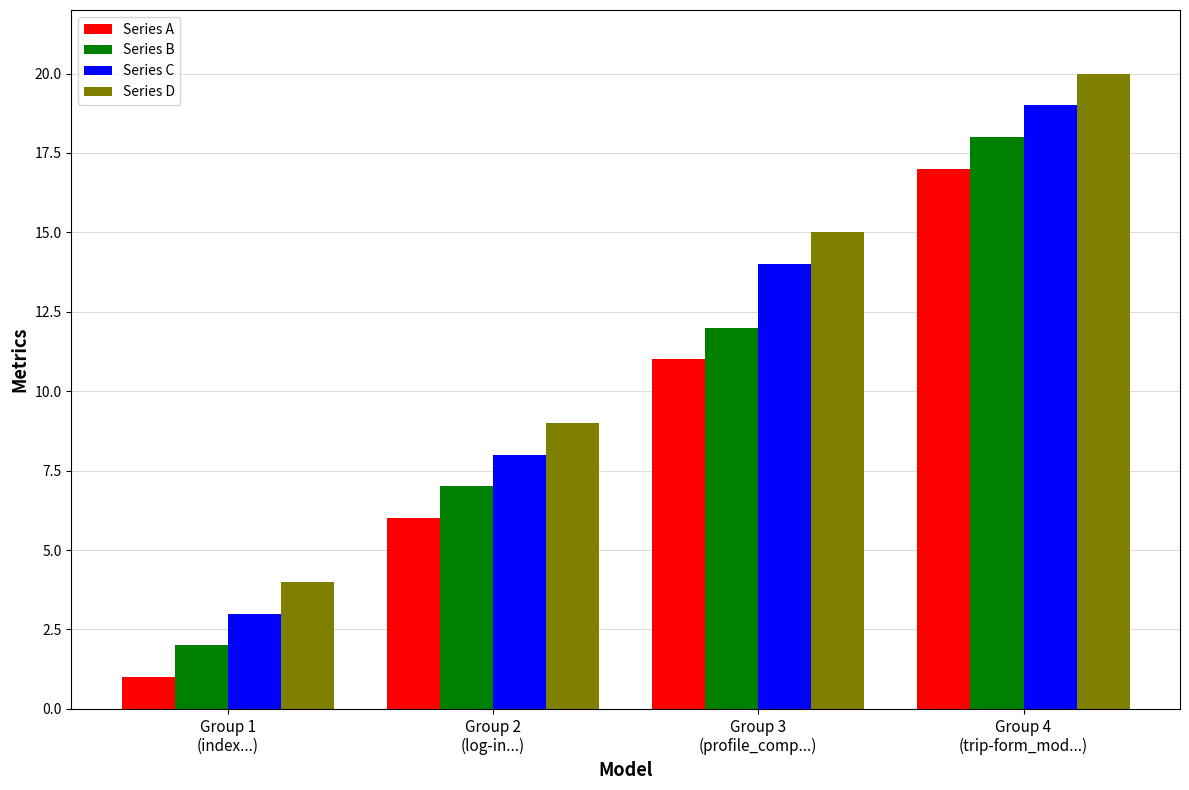

Reading left to right, transcribe all the data shown in this chart.

Series A: 1	6	11	17
Series B: 2	7	12	18
Series C: 3	8	14	19
Series D: 4	9	15	20